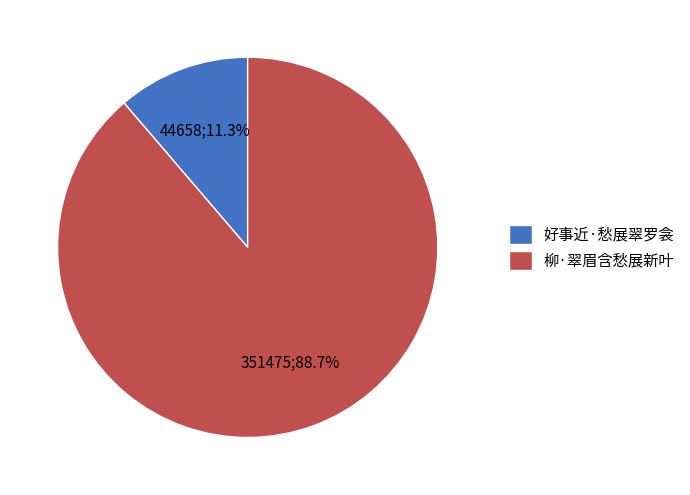

True or false: 好事近·愁展翠罗衾 accounts for 22% of the total.

False